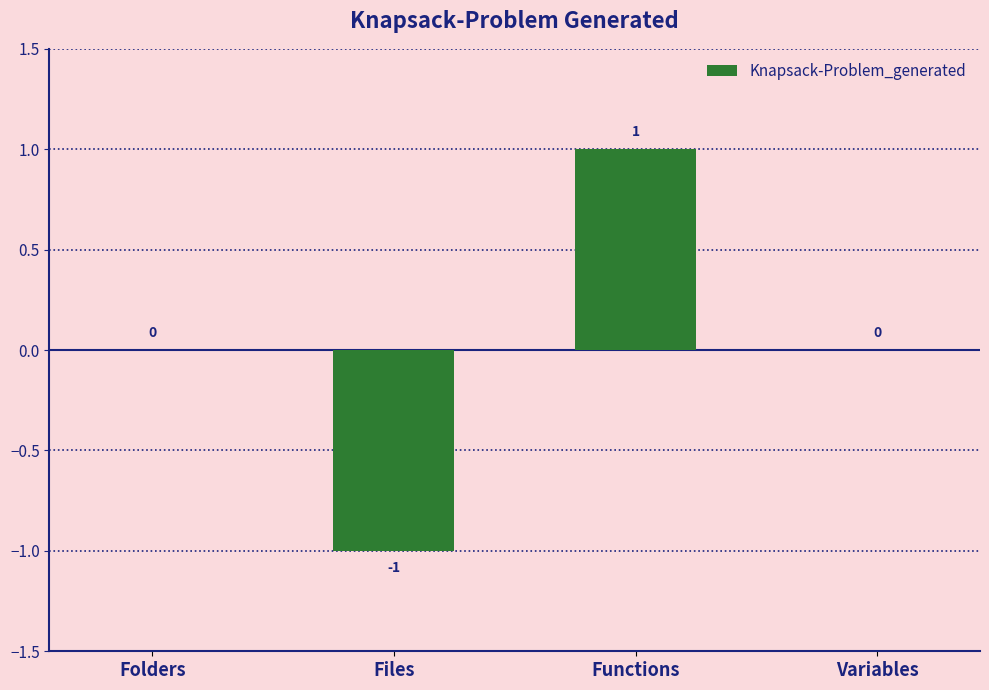

How many values are between 0 and 1?

3